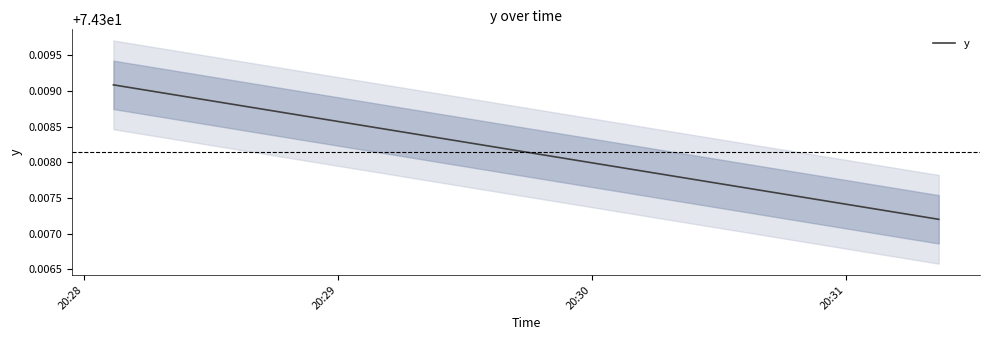

The value at 7 is 105.1. True or false?

False